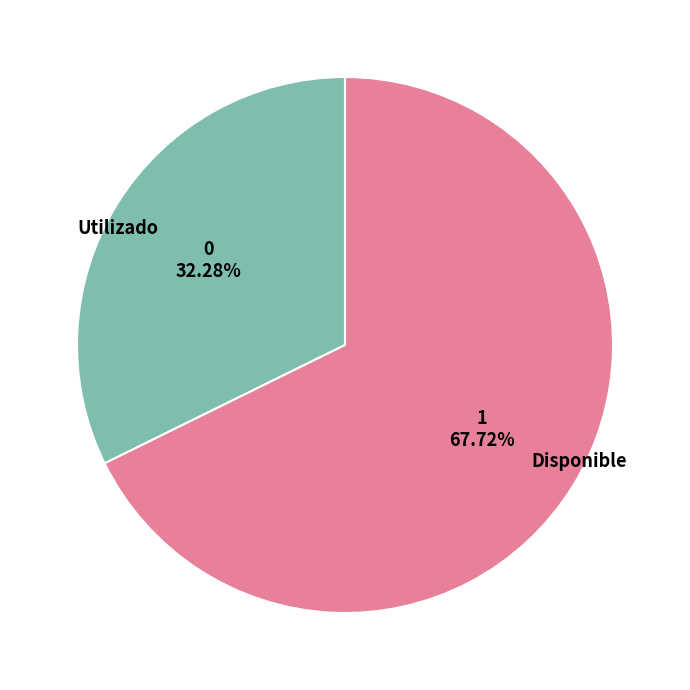

How many slices are in this pie chart?

2